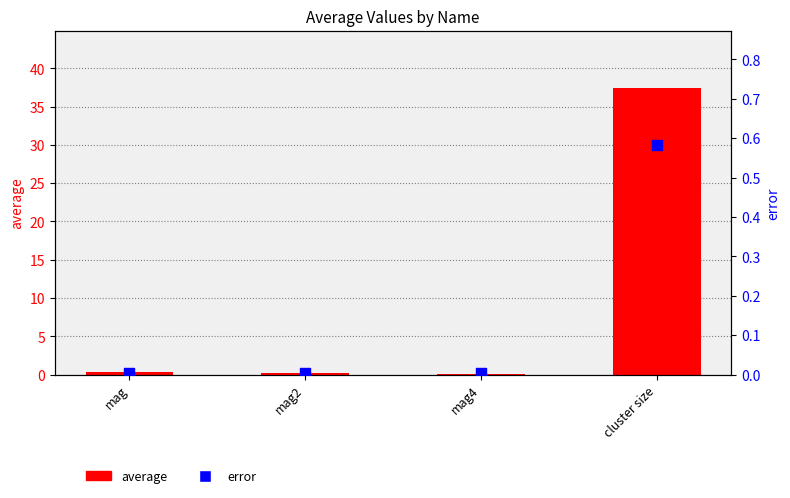

Which series reaches the minimum Y coordinate?

error